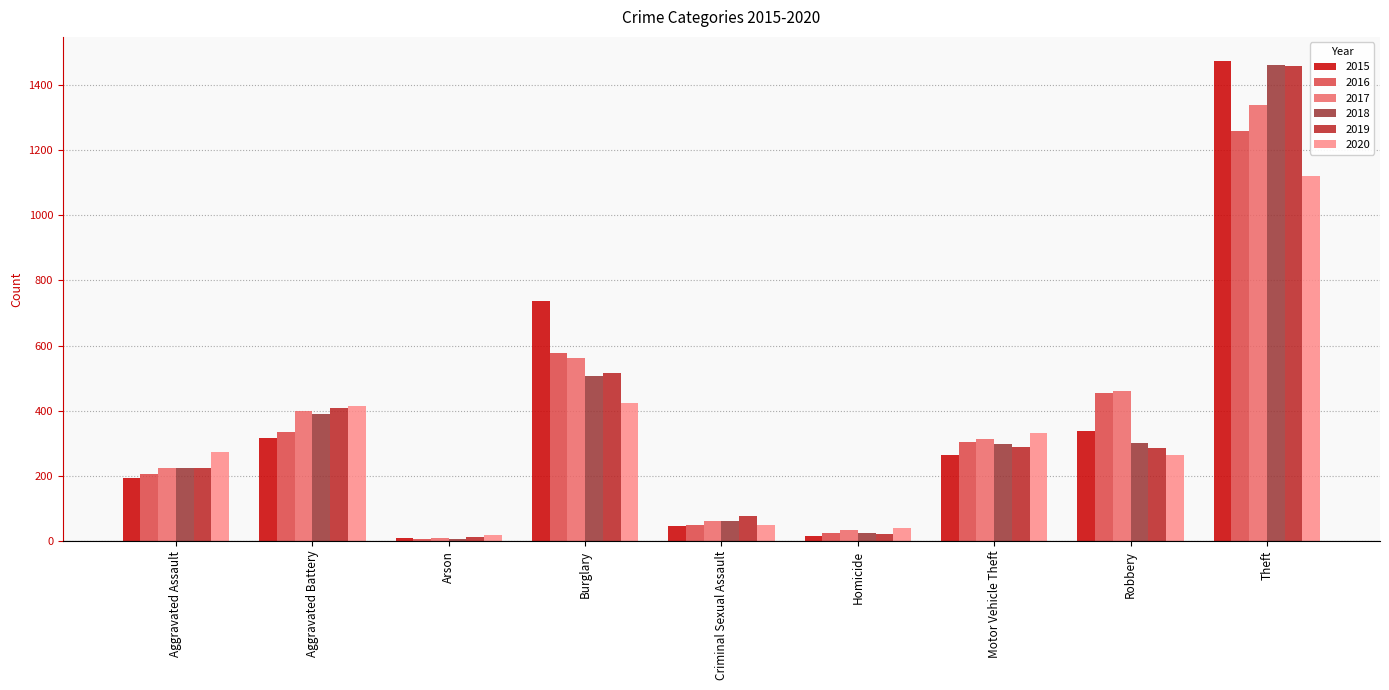

What is the difference between the highest and lowest values at Motor Vehicle Theft?

70